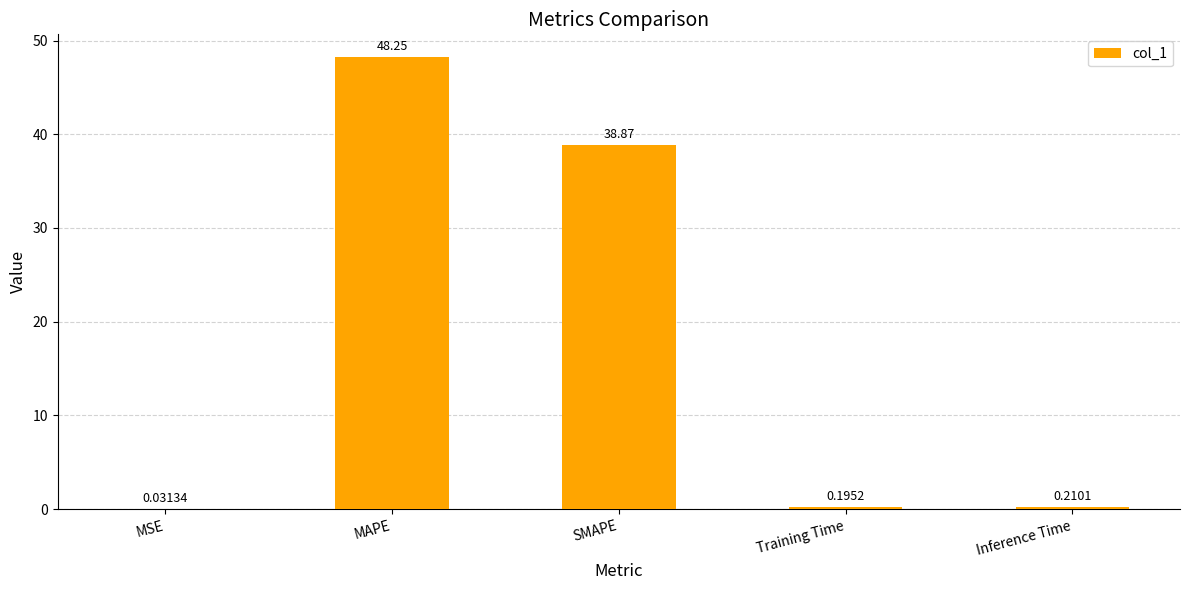

Which has a higher value, Training Time or MSE?

Training Time